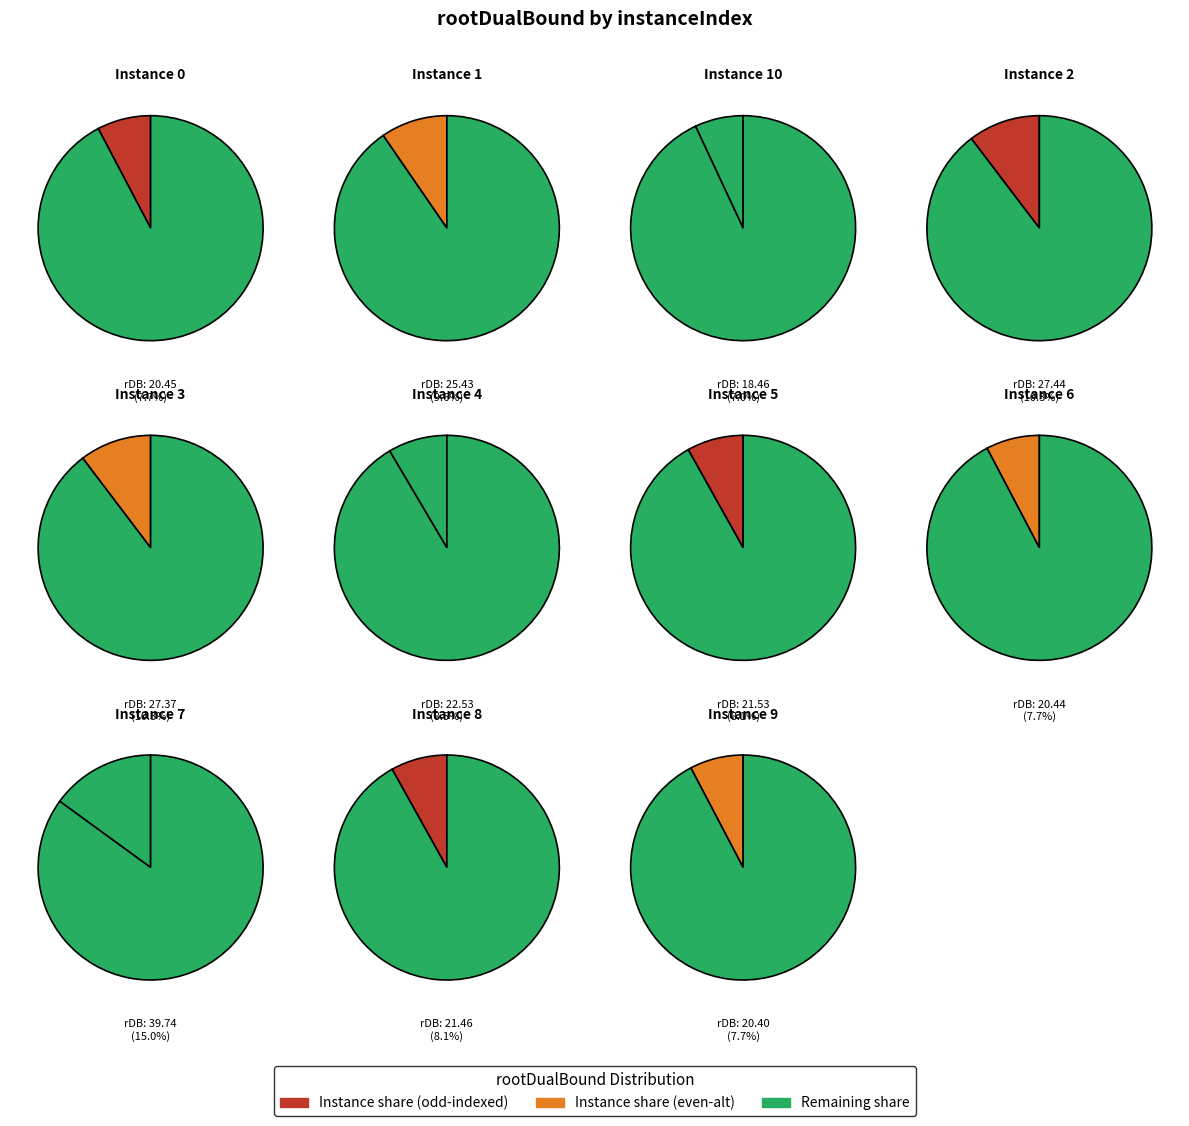

Which slice is the smallest?

10